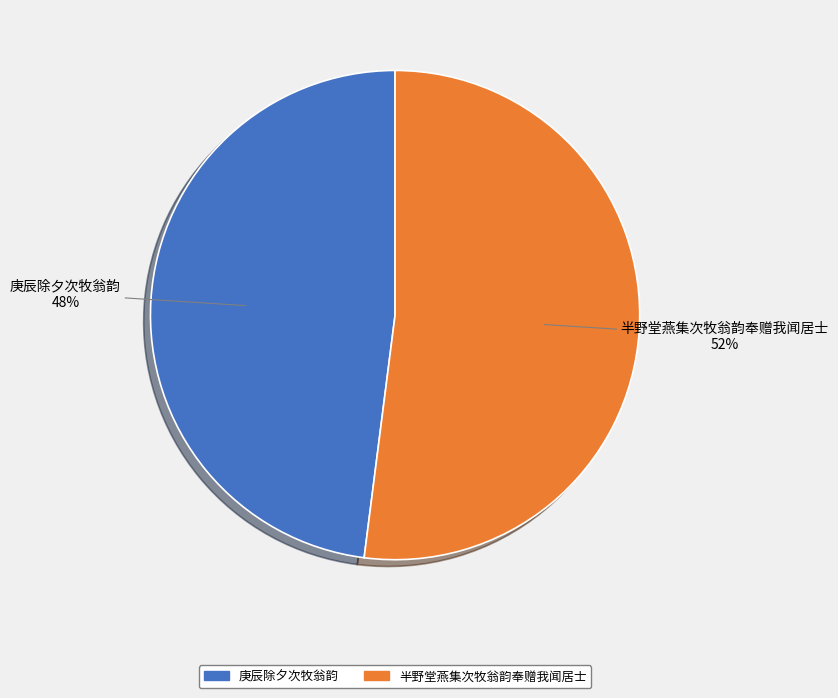

Does 半野堂燕集次牧翁韵奉赠我闻居士 represent more than half of the total?

Yes